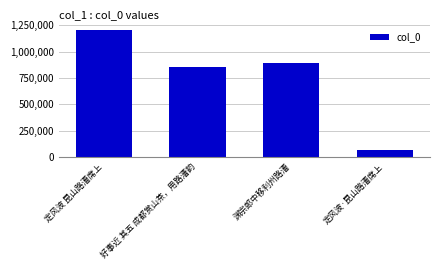

At which category does the chart reach its peak across all series?

定风波 昆山路漕席上